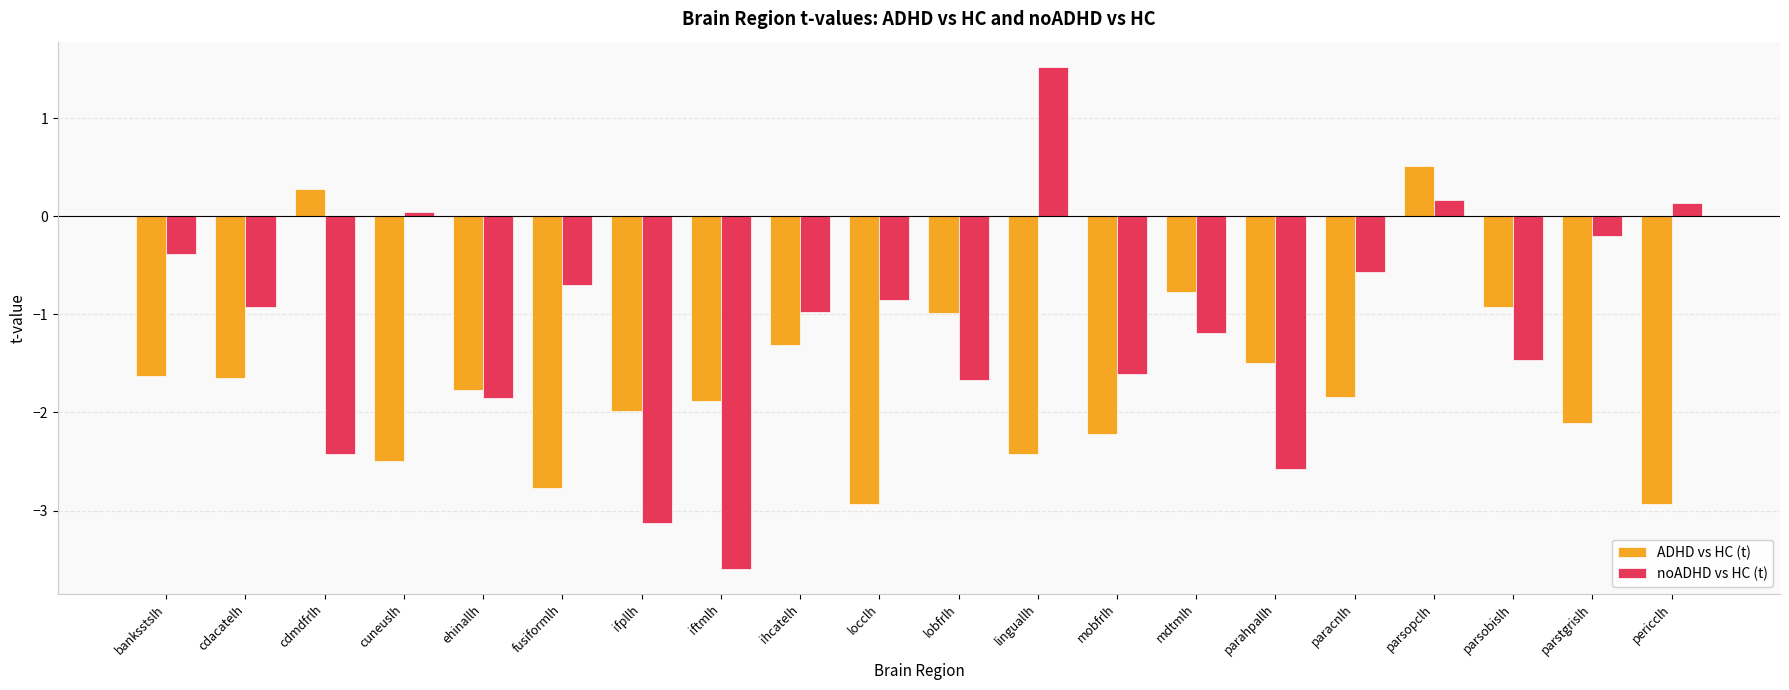

Where is noADHD vs HC (t) nearest to the value -1?

ihcatelh